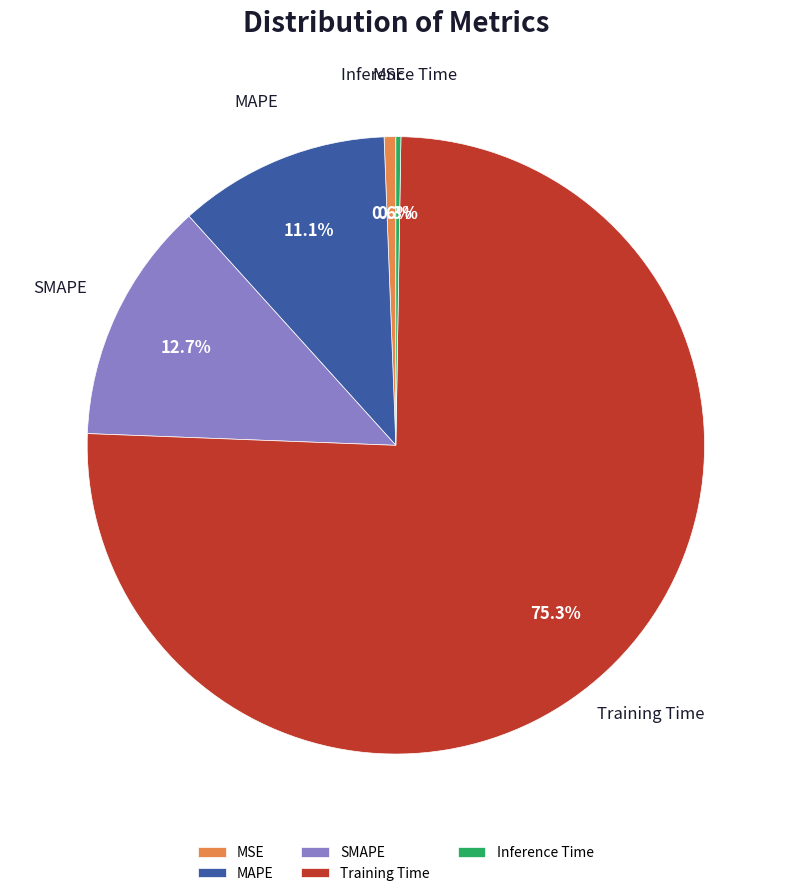

Which category accounts for the majority?

Training Time